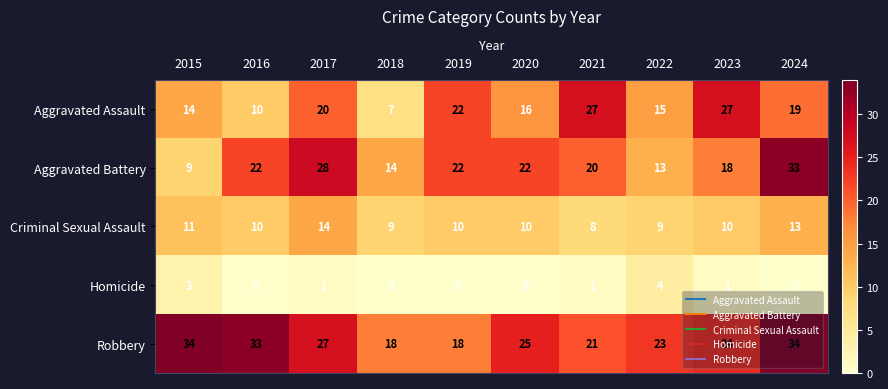

Is the value of Robbery at 2016 greater than the value of Aggravated Battery at 2020?

Yes